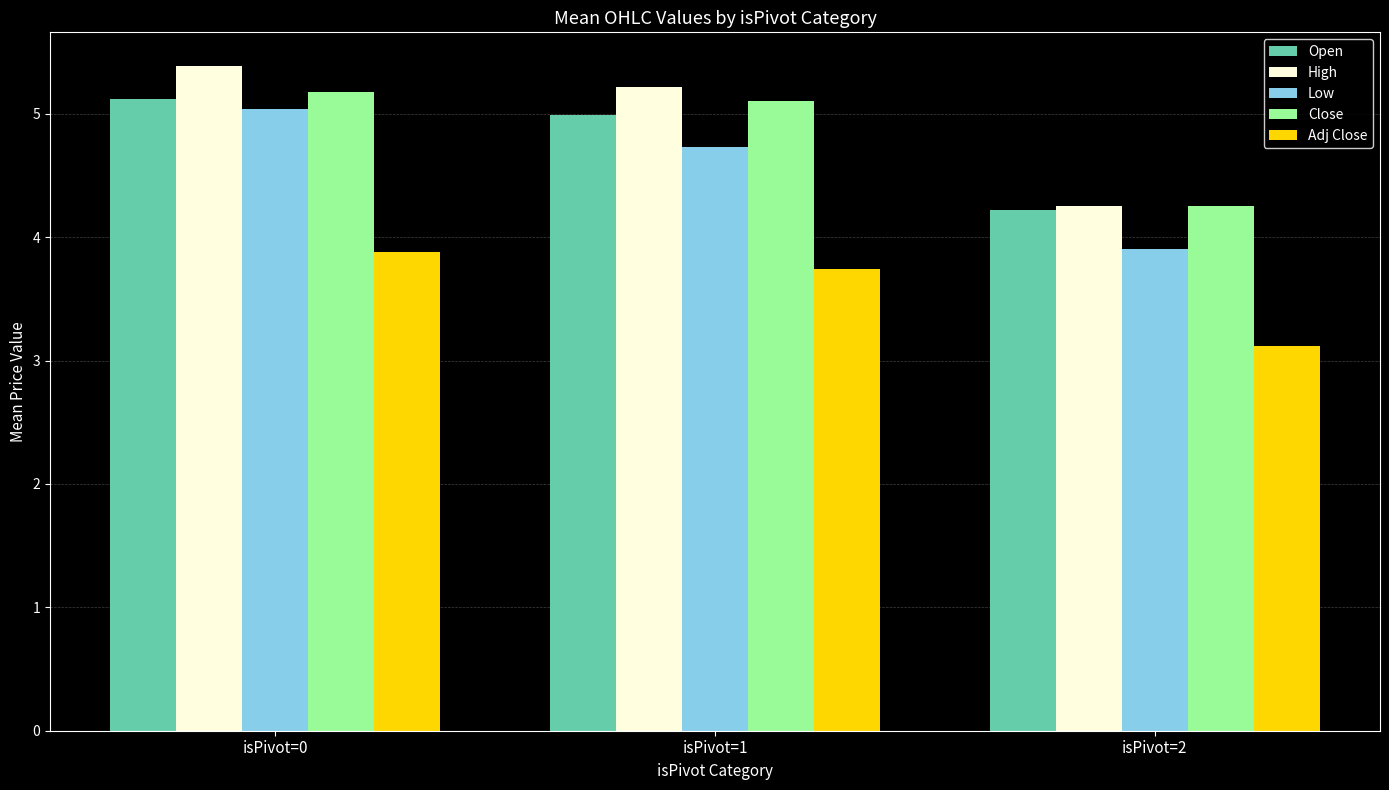

What is the spread (max minus min) of values at isPivot=0?

1.5